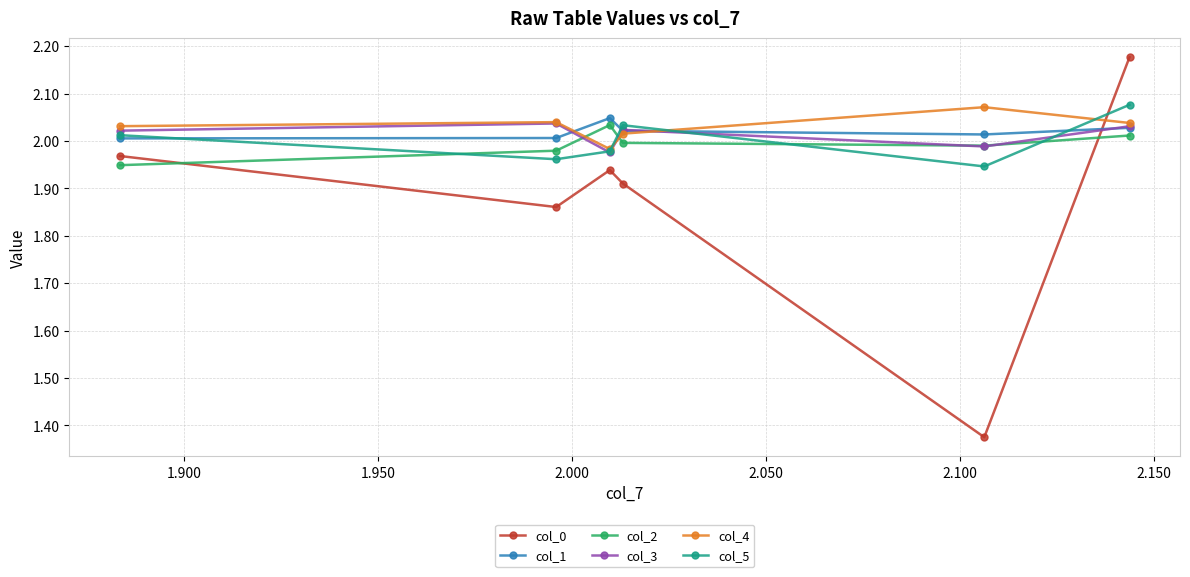

Which series ends up on top after the final intersection of col_1 and col_4?

col_4